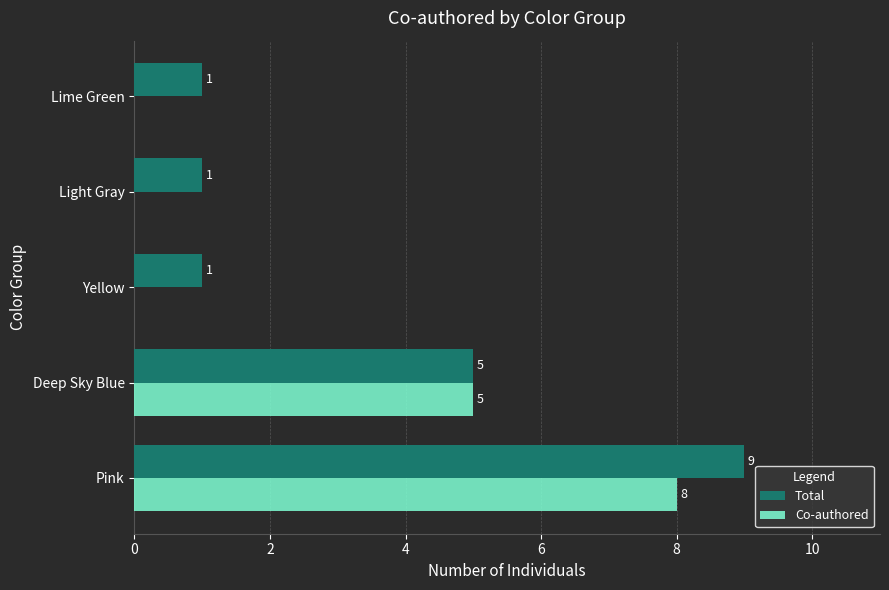

At which category is the sum across all series the highest?

Pink